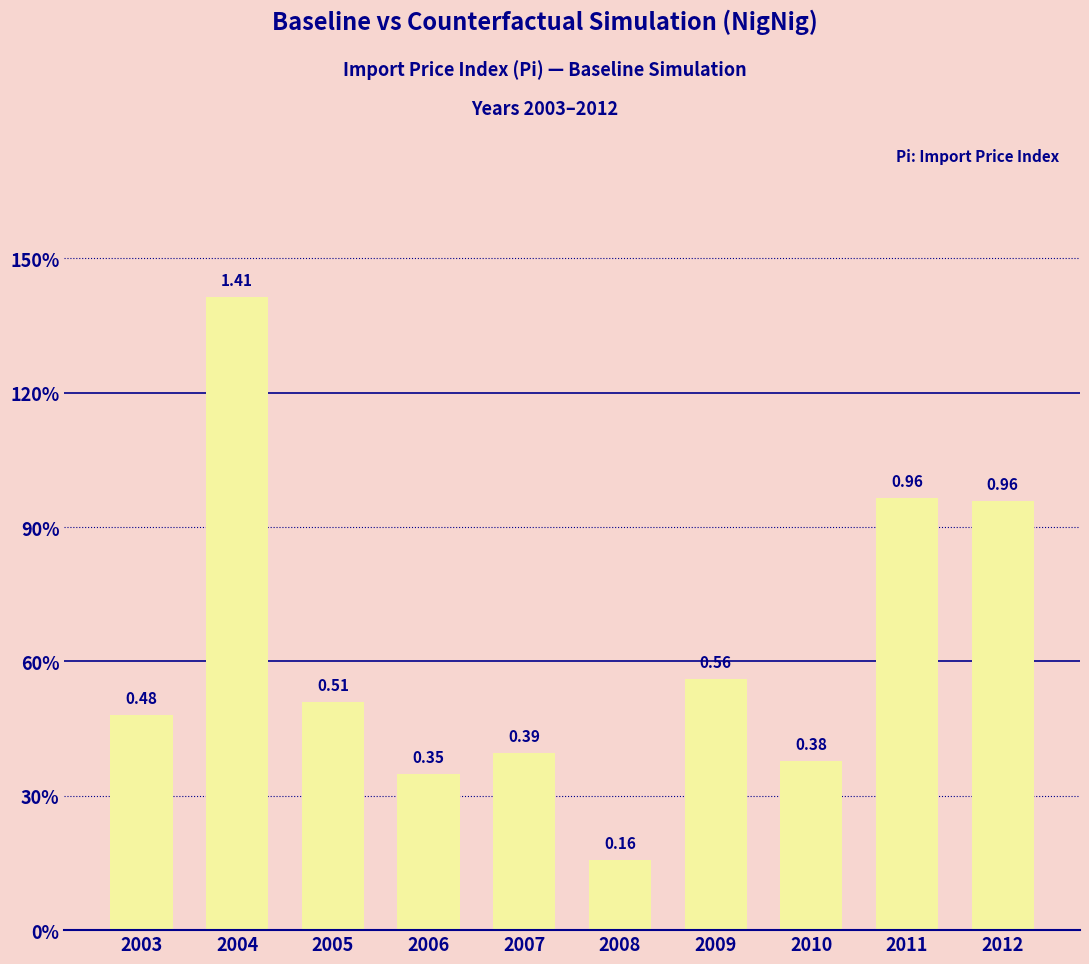

Are the bars horizontal?

No